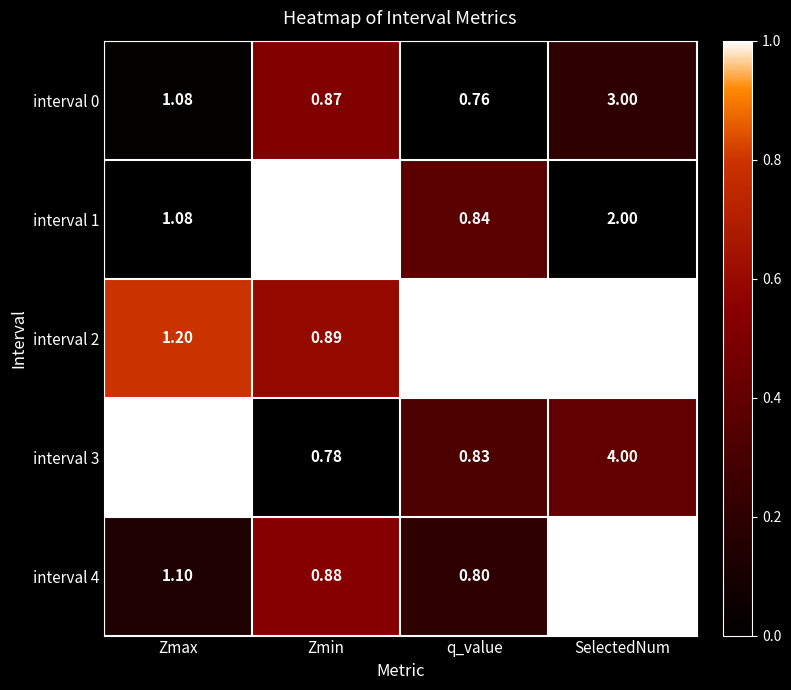

Which label corresponds to the largest value in the chart?

SelectedNum